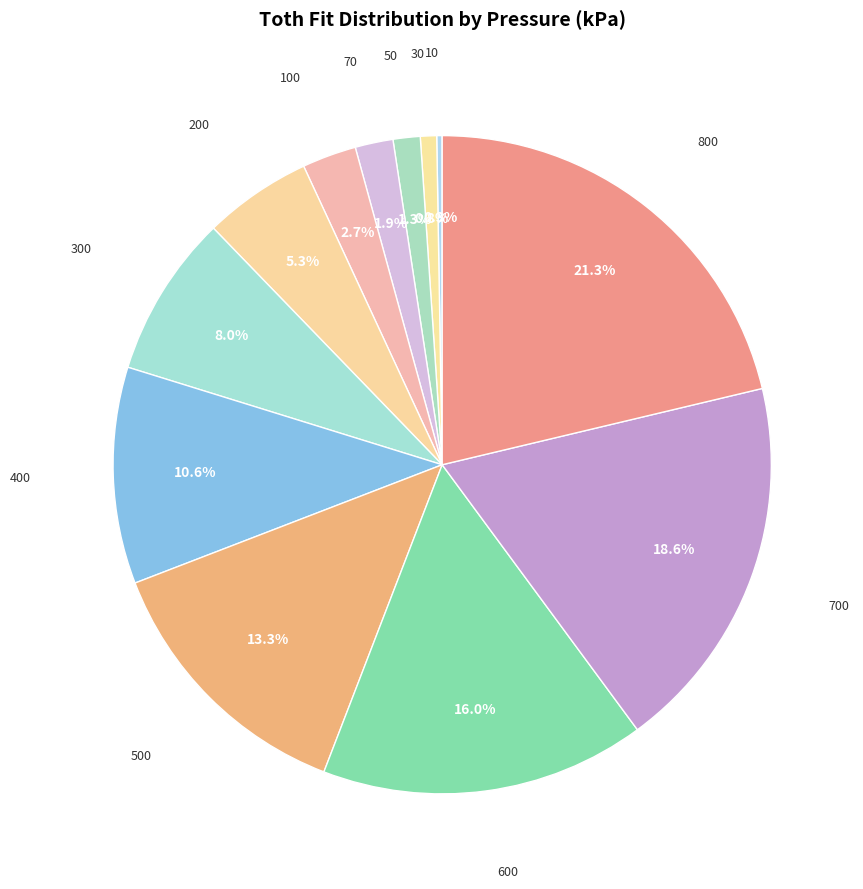

Is there a majority slice in this chart?

No